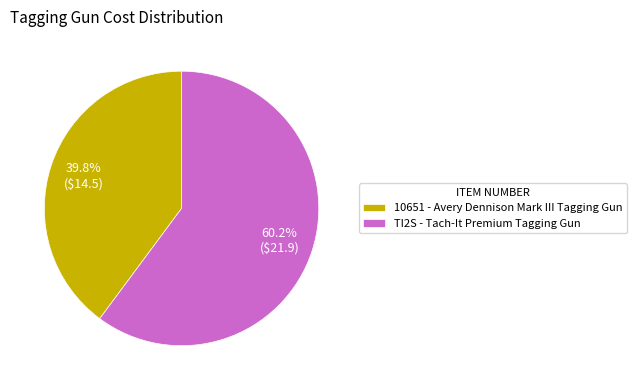

What is the smallest slice in the pie chart?

10651